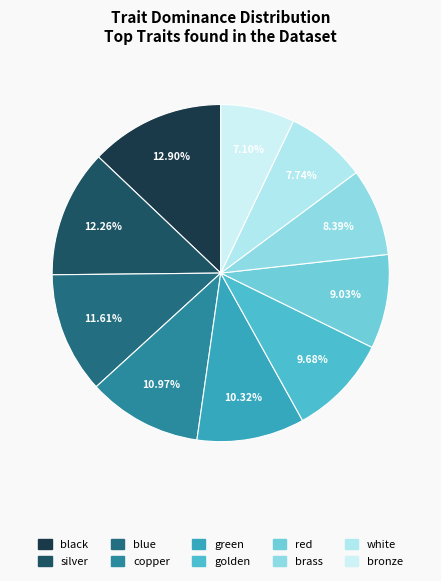

Is red the majority of the pie?

No